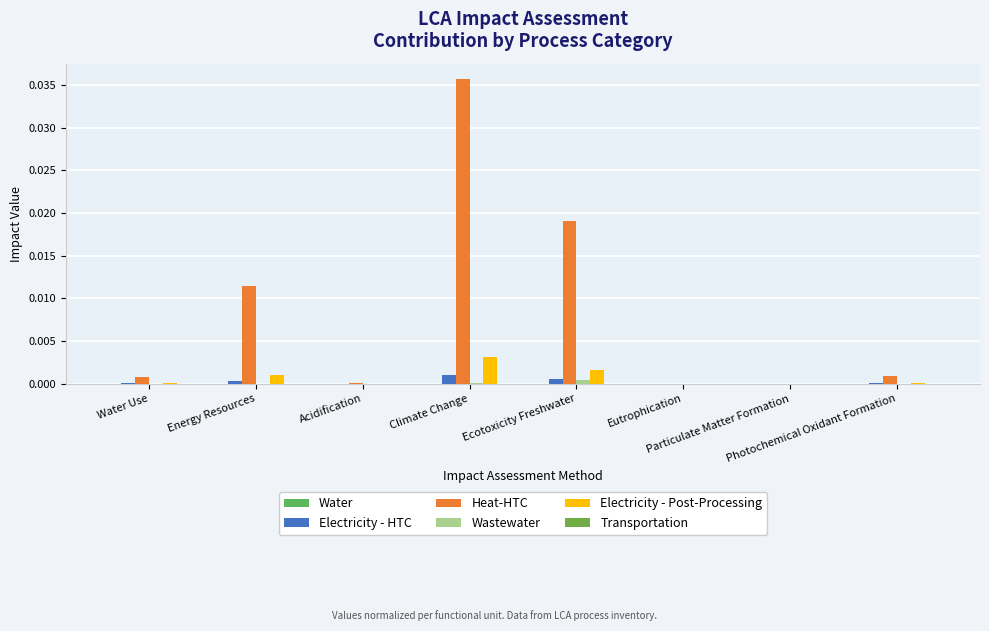

How many distinct data groups are displayed?

6